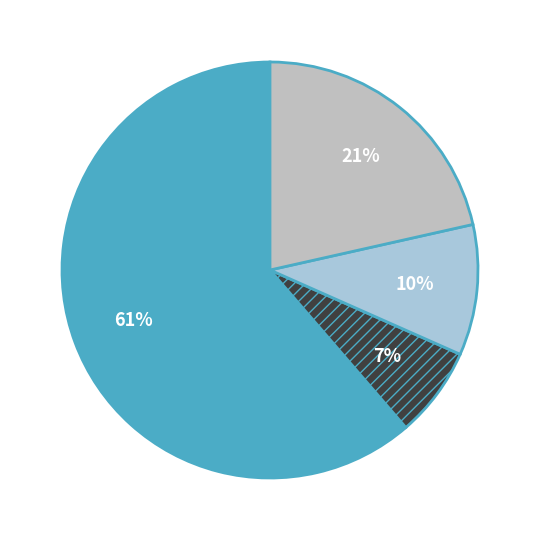

How many slices are in this pie chart?

4